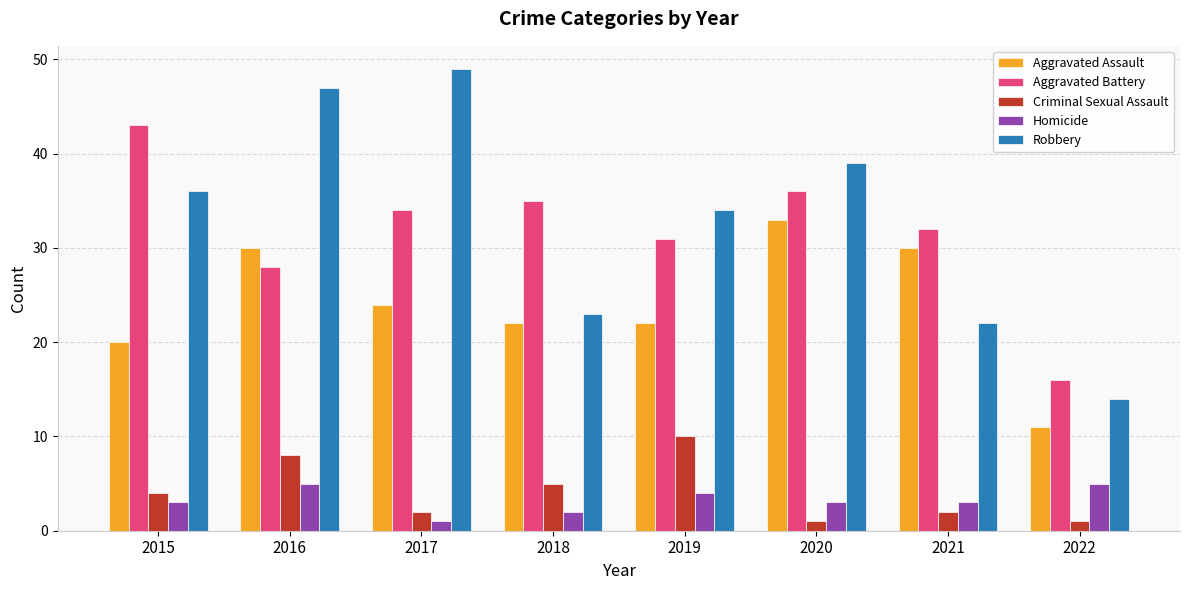

Are the bars grouped side by side (vs. stacked)?

Yes